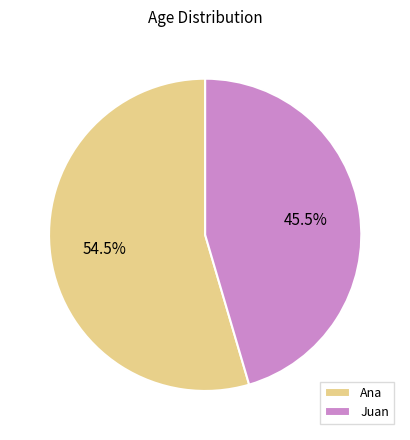

To the nearest percent, what is the difference between the Ana and Juan slice percentages?

9%